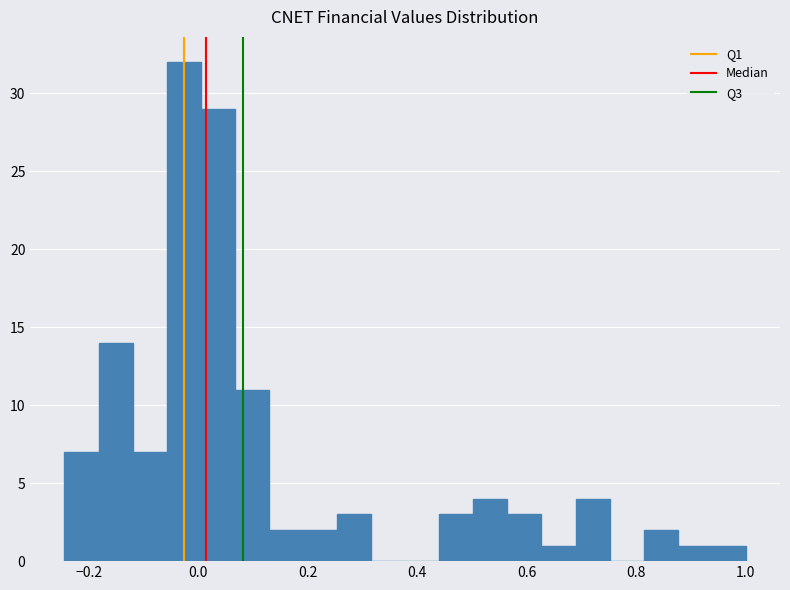

Read against the x-axis, roughly where is the centre of the tallest bar?

-0.02